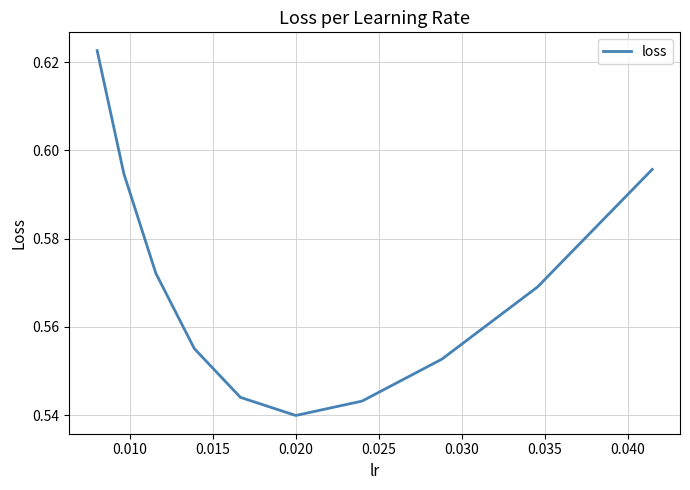

How many lines are shown in the chart?

1